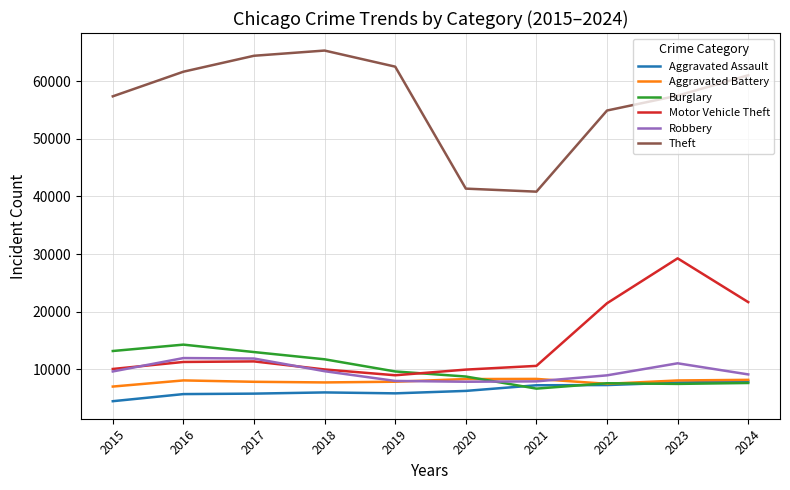

What is the sum of all Theft values?

566676